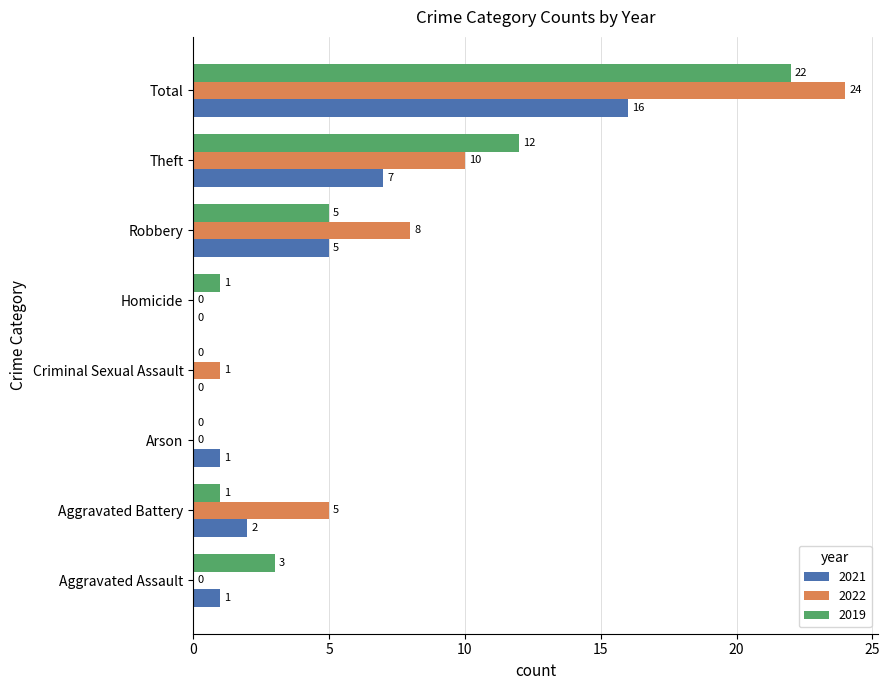

What is the average value of the 2022 series?

6